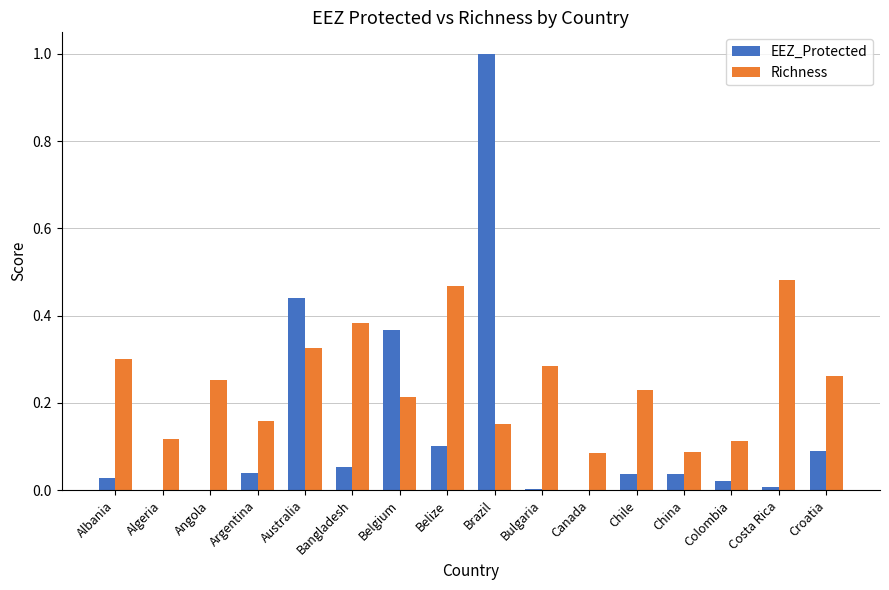

Which series has the largest total across all categories?

Richness